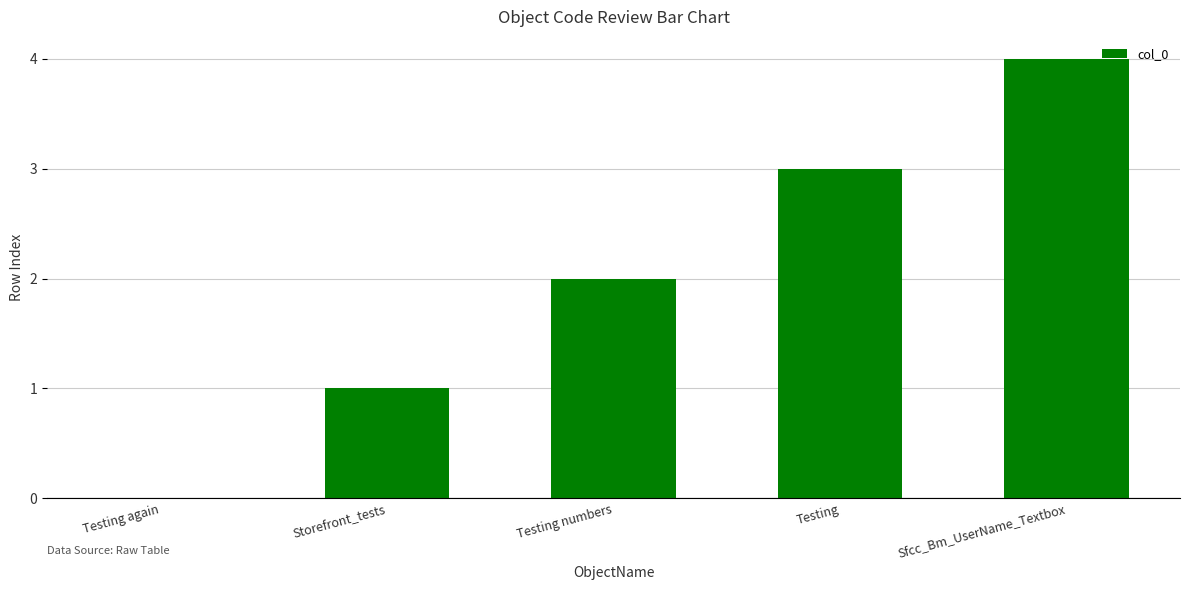

Is it true that the value at Testing numbers is 3?

False